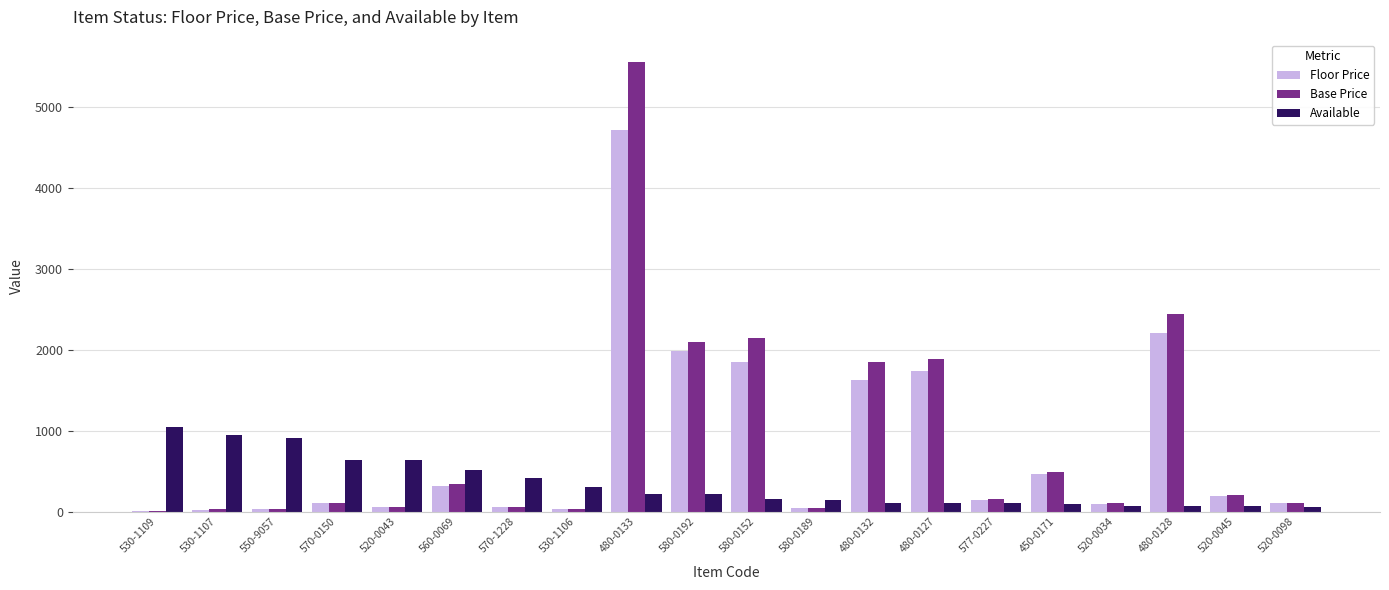

At which category does the chart reach its peak across all series?

480-0133